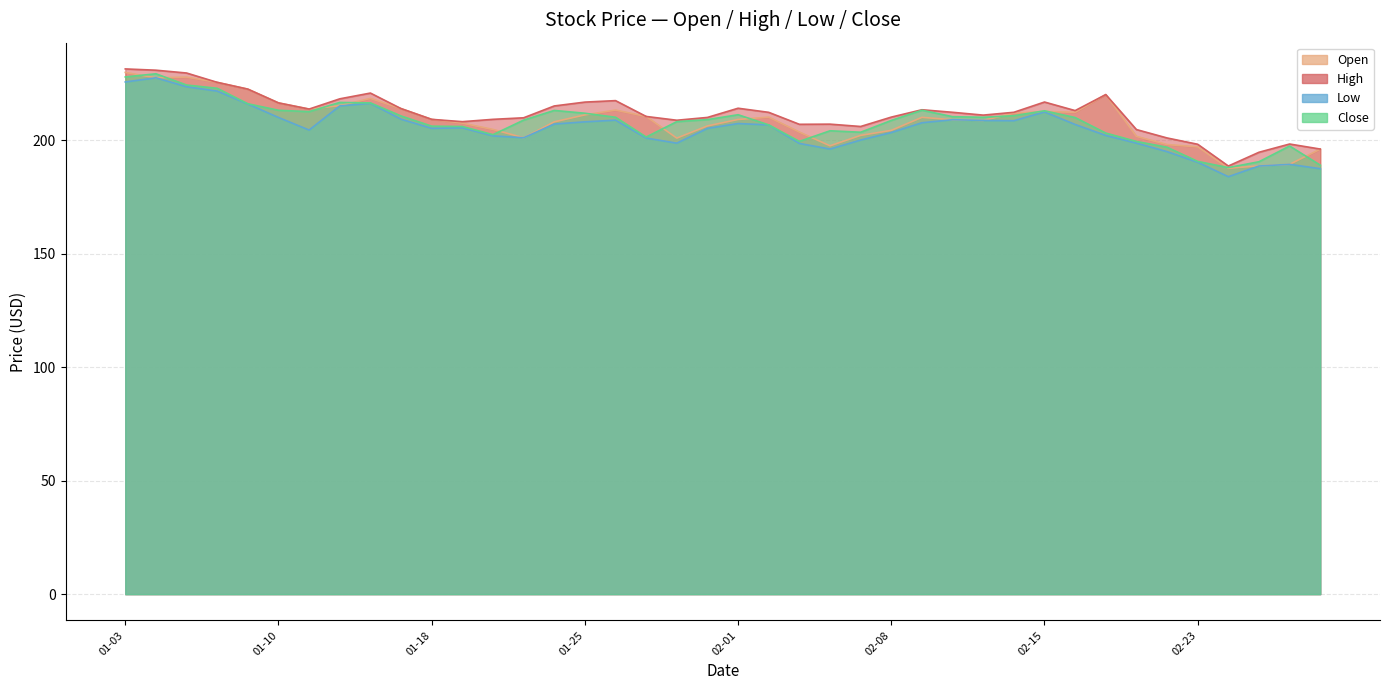

Reading left to right, list all the values displayed in this chart.

Open: 229.8	227.4	227.7	225.4	222.4	216.3	213.6	215.1	218.3	213.8	209.1	207.4	204.7	201.0	208.0	211.1	213.2	210.4	200.8	206.2	209.0	210.1	203.5	197.4	202.0	204.2	210.0	208.9	208.6	211.8	212.6	212.2	220.0	201.6	198.0	197.0	187.5	188.6	189.3	196.0
High: 231.3	230.7	229.5	225.4	222.4	216.3	213.6	218.1	220.7	213.8	209.1	208.1	209.1	209.8	215.0	216.7	217.3	210.4	208.7	209.9	214.0	212.2	206.9	207.0	205.9	210.1	213.3	212.2	211.0	212.2	216.7	212.9	220.0	204.6	200.9	198.1	188.5	194.6	198.2	196.0
Low: 225.6	227.4	223.4	221.5	215.8	209.9	204.4	215.0	216.2	209.2	205.1	205.4	201.8	201.0	207.0	208.0	208.7	200.9	198.6	205.1	207.2	206.6	198.5	196.0	200.0	203.3	207.6	208.9	208.6	208.5	212.4	206.8	202.0	198.6	194.9	190.2	183.8	188.6	189.3	187.4
Close: 227.8	229.2	224.2	222.8	216.0	213.1	212.5	216.5	216.3	210.6	206.1	205.9	202.3	208.8	213.0	211.8	210.0	201.3	208.1	209.0	211.1	206.6	199.4	204.1	203.4	208.6	213.1	210.3	210.0	210.7	212.9	209.9	203.1	199.4	196.8	190.6	187.8	190.4	197.3	188.9